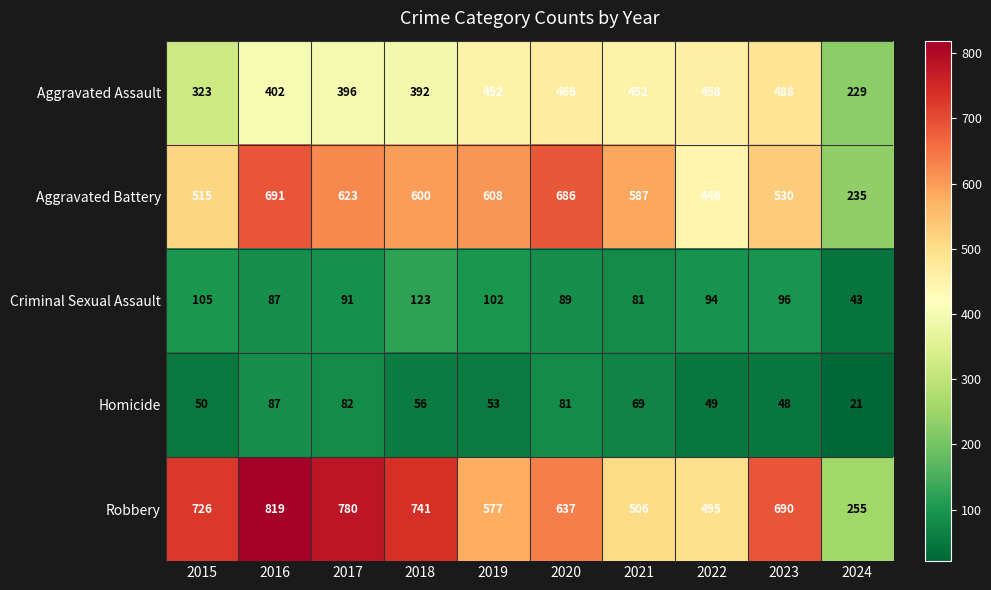

List the series in order of their peak value, highest first.

Robbery, Aggravated Battery, Aggravated Assault, Criminal Sexual Assault, Homicide